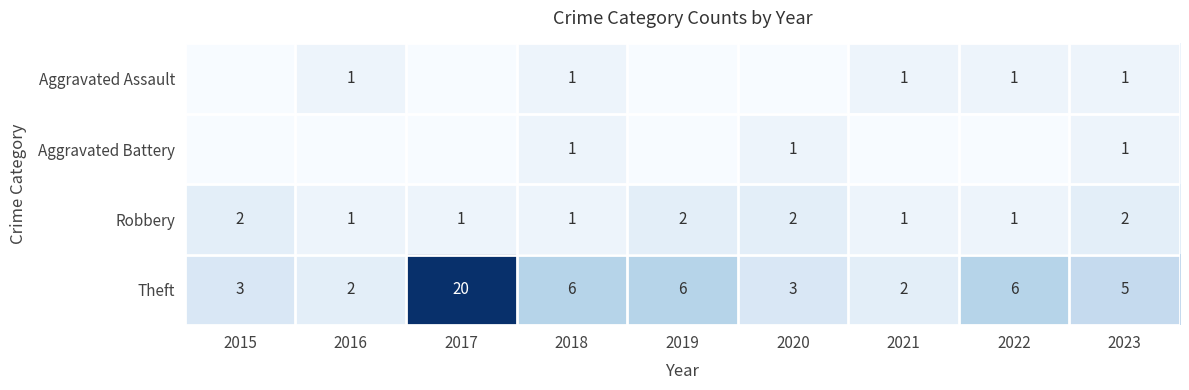

What is the total value across all series at 2015?

5